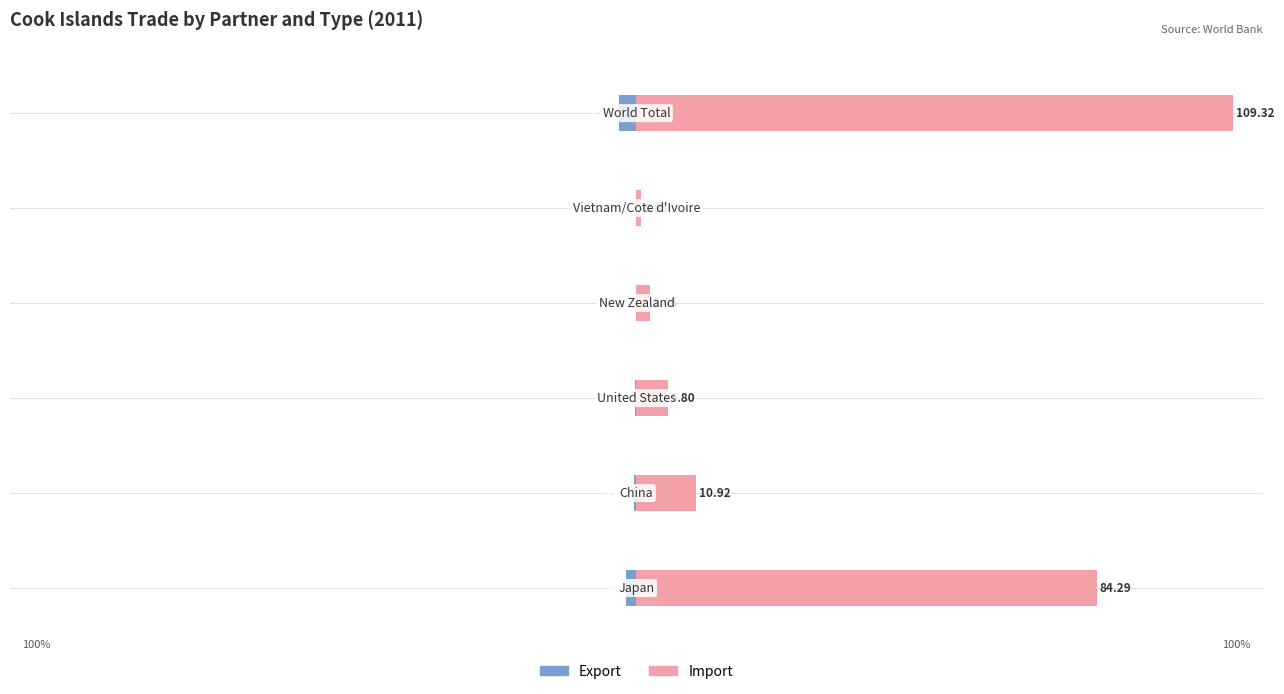

Between 2 and 5, which is larger?

2